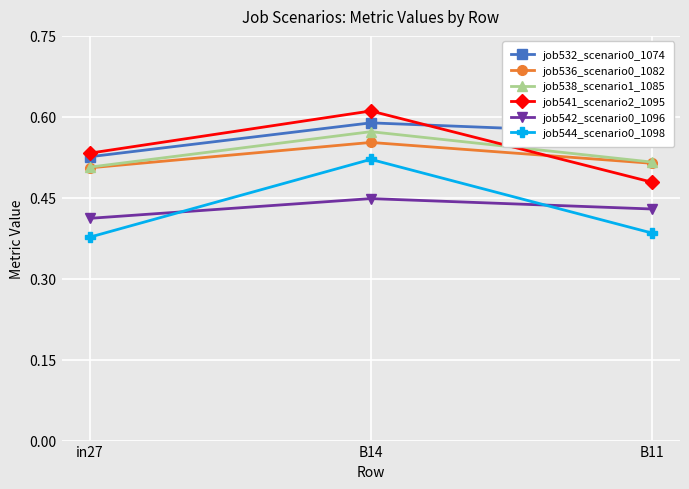

What is the label of the 3rd point from the right?

in27